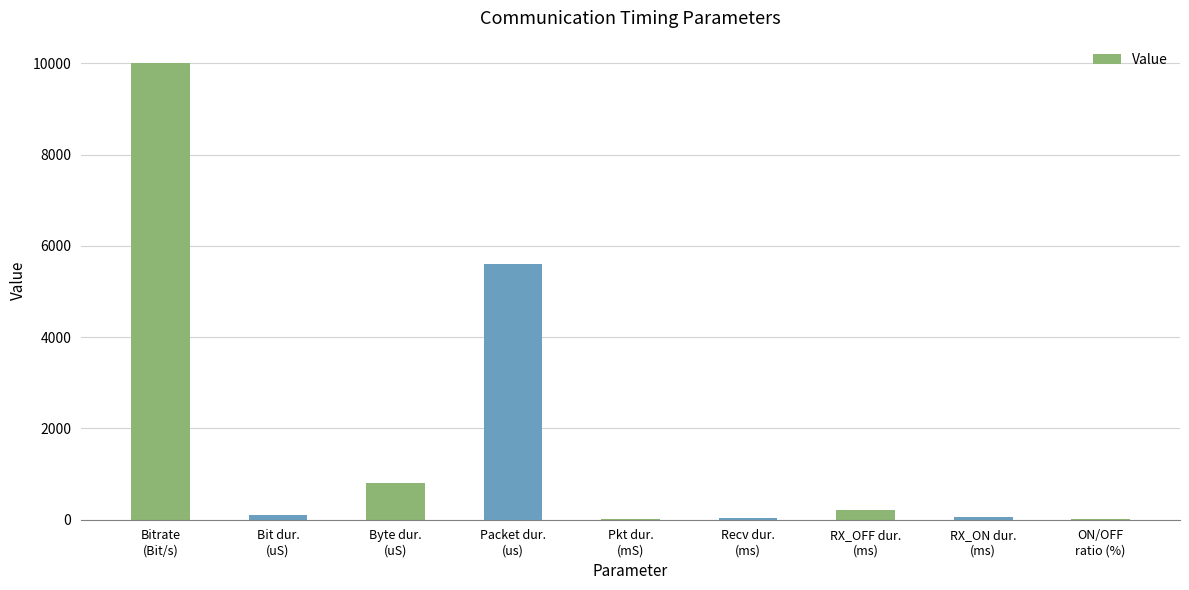

The chart shows a value of 100 at Bit dur.
(uS). True or false?

True